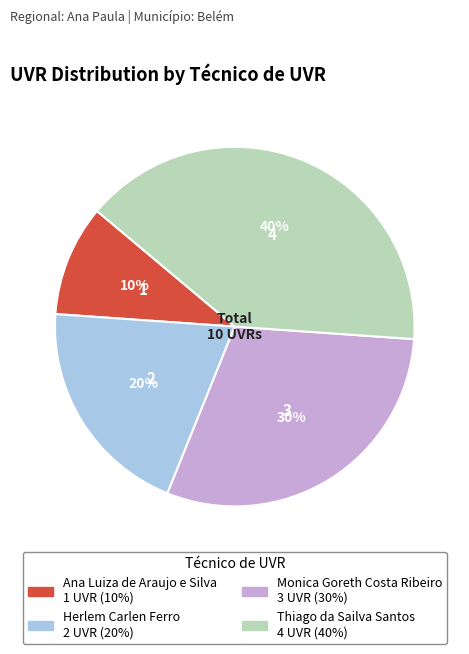

What percentage is the Thiago da Sailva Santos slice, to the nearest percent?

40%